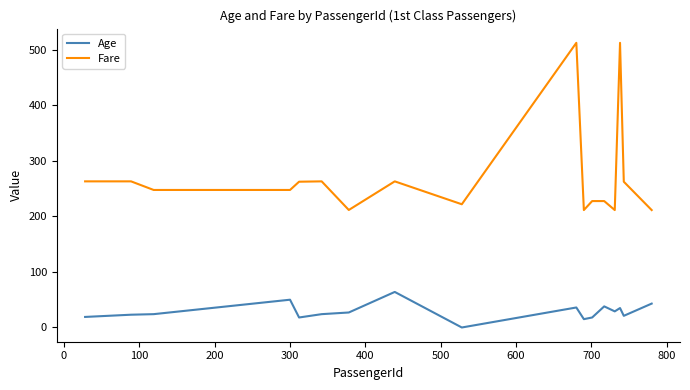

True or false: Age and Fare intersect in this chart.

False